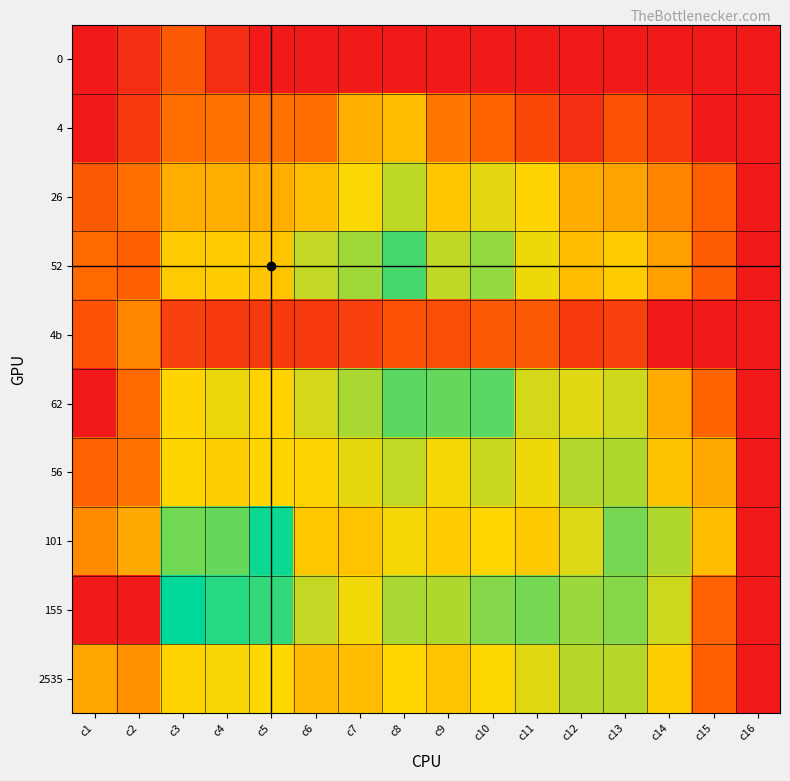

Reading left to right, list all the values displayed in this chart.

0: c1=0.0	c2=0.7	c3=2.2	c4=0.7	c5=0.0	c6=0.0	c7=0.0	c8=0.0	c9=0.0	c10=0.0	c11=0.0	c12=0.0	c13=0.0	c14=0.0	c15=0.0	c16=0.0
4: c1=0.0	c2=1.1	c3=2.8	c4=2.9	c5=2.9	c6=2.8	c7=4.3	c8=4.6	c9=3.0	c10=2.6	c11=1.6	c12=0.7	c13=1.9	c14=1.1	c15=0.0	c16=0.0
26: c1=2.2	c2=2.8	c3=4.3	c4=4.3	c5=4.3	c6=4.6	c7=5.3	c8=5.9	c9=4.8	c10=5.5	c11=5.1	c12=4.2	c13=4.0	c14=3.3	c15=2.4	c16=0.0
52: c1=2.7	c2=2.4	c3=4.9	c4=5.0	c5=4.8	c6=5.8	c7=6.2	c8=7.1	c9=5.9	c10=6.3	c11=5.4	c12=4.6	c13=4.9	c14=4.0	c15=2.3	c16=0.0
4b: c1=1.9	c2=3.4	c3=1.4	c4=1.1	c5=1.1	c6=1.1	c7=1.4	c8=1.9	c9=1.8	c10=2.2	c11=2.2	c12=1.1	c13=1.4	c14=0.0	c15=0.0	c16=0.0
62: c1=0.0	c2=2.7	c3=5.1	c4=5.4	c5=5.1	c6=5.7	c7=6.1	c8=6.9	c9=6.8	c10=6.9	c11=5.7	c12=5.6	c13=5.7	c14=4.2	c15=2.6	c16=0.0
56: c1=2.5	c2=2.9	c3=5.2	c4=5.0	c5=5.2	c6=5.1	c7=5.5	c8=5.9	c9=5.3	c10=5.8	c11=5.4	c12=6.0	c13=6.0	c14=4.7	c15=4.1	c16=0.0
101: c1=3.5	c2=4.1	c3=6.7	c4=6.8	c5=7.7	c6=4.8	c7=4.7	c8=5.3	c9=5.0	c10=5.2	c11=4.9	c12=5.6	c13=6.6	c14=6.0	c15=4.6	c16=0.0
155: c1=0.0	c2=0.0	c3=7.8	c4=7.5	c5=7.3	c6=5.8	c7=5.4	c8=6.1	c9=6.0	c10=6.5	c11=6.6	c12=6.3	c13=6.5	c14=5.7	c15=2.5	c16=0.0
2535: c1=4.1	c2=3.6	c3=5.1	c4=5.3	c5=5.2	c6=4.5	c7=4.6	c8=5.2	c9=4.7	c10=5.2	c11=5.6	c12=6.0	c13=6.0	c14=5.0	c15=2.4	c16=0.0